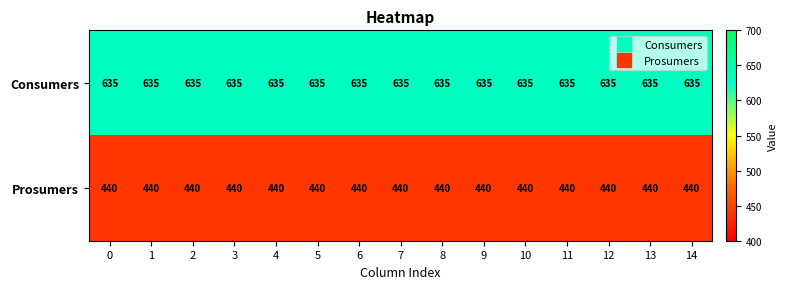

What is the difference between the highest and lowest values at 13?

195